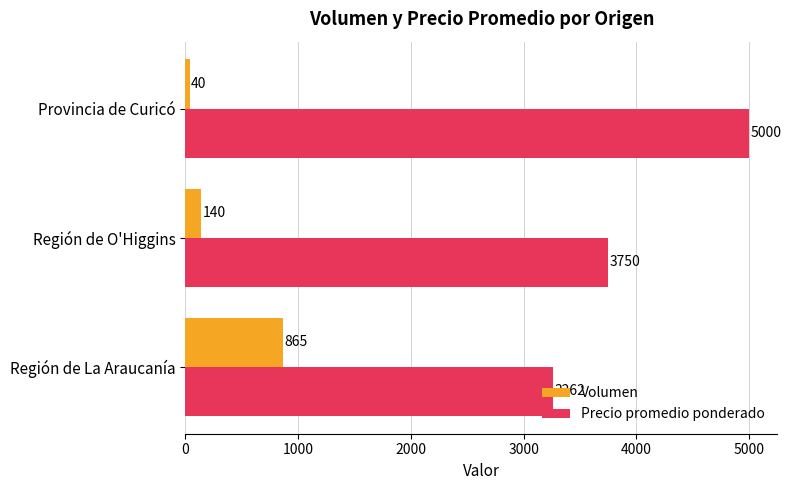

What is the sum of all Precio promedio ponderado values?

12012